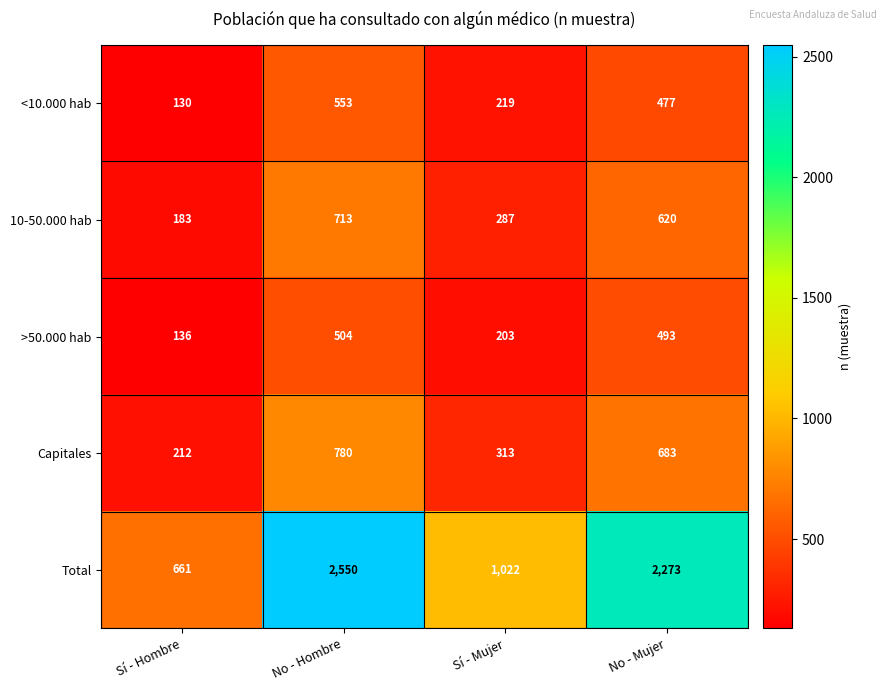

What is the sum of all <10.000 hab values?

1379